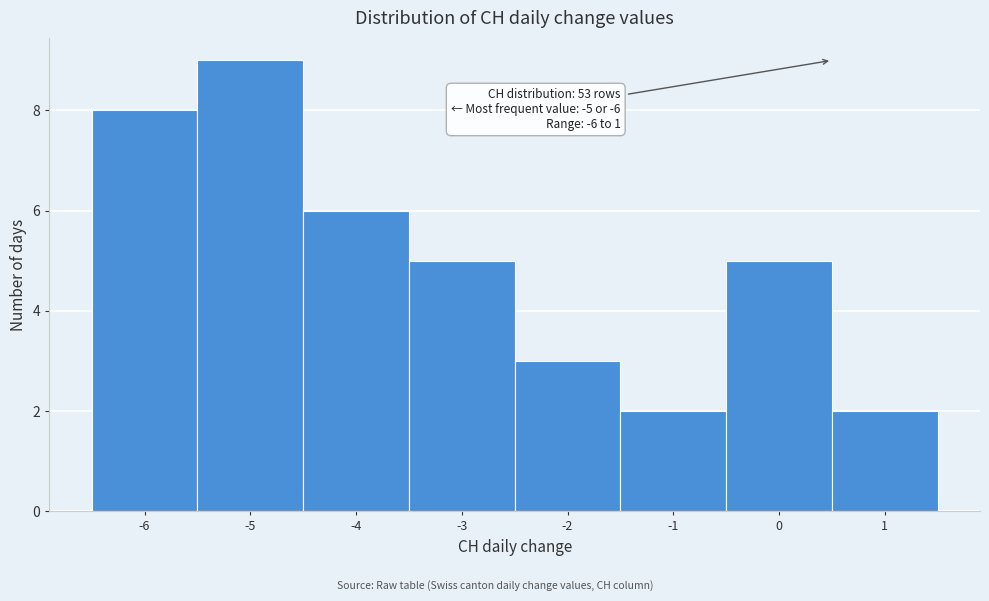

Which range on the x-axis has the tallest bar?

-5.5 to -4.5